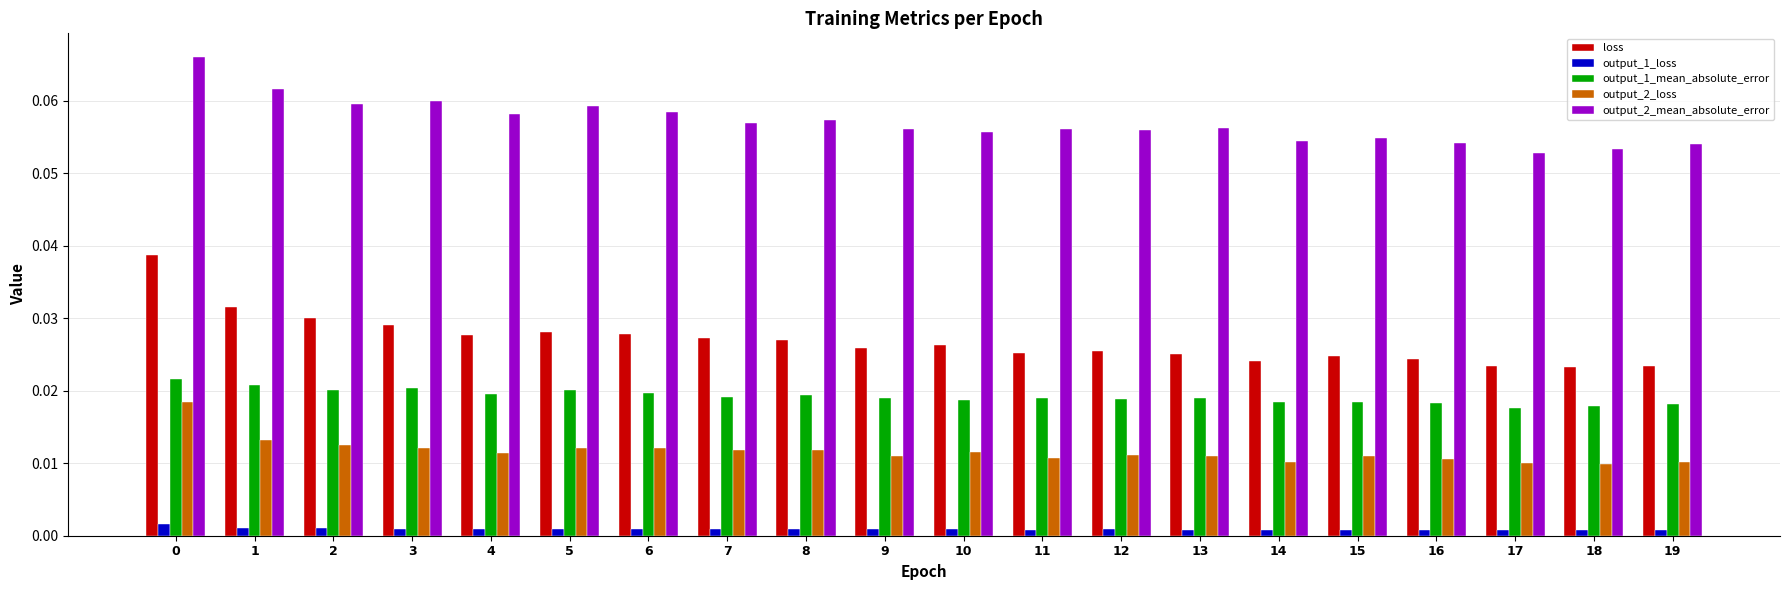

Which series has the largest range (max minus min)?

loss